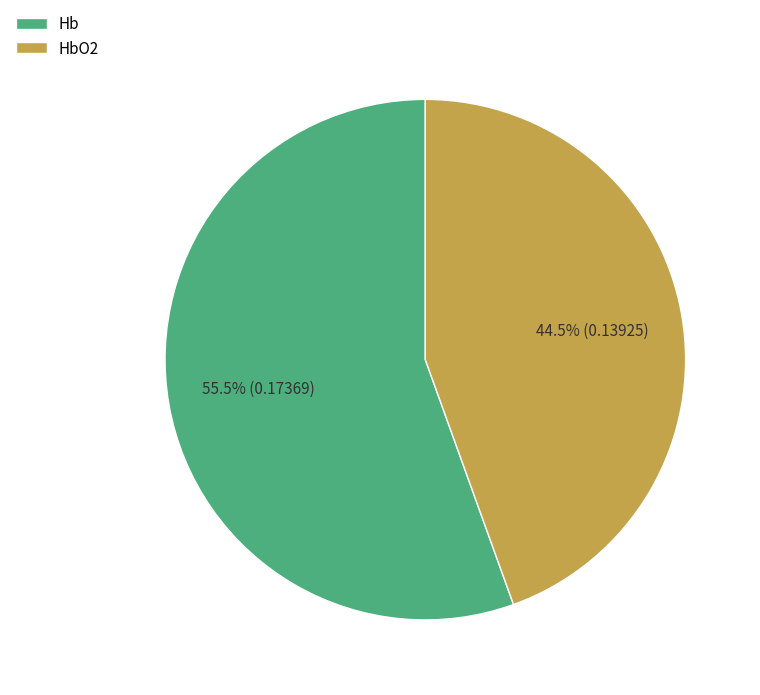

Rank the categories by value from lowest to highest.

HbO2, Hb